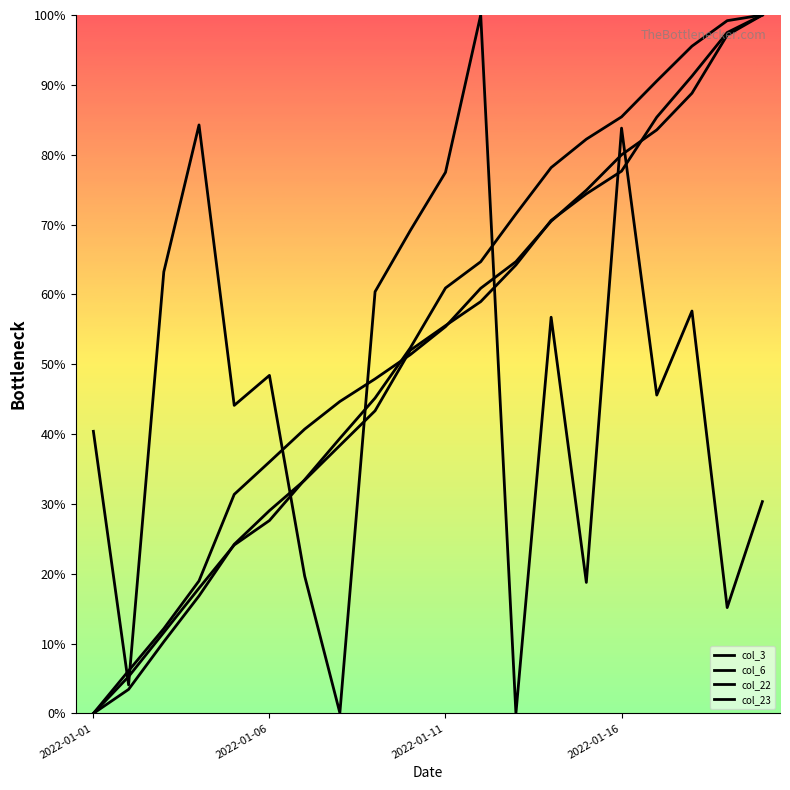

Does the chart display data point markers on the line(s)?

No